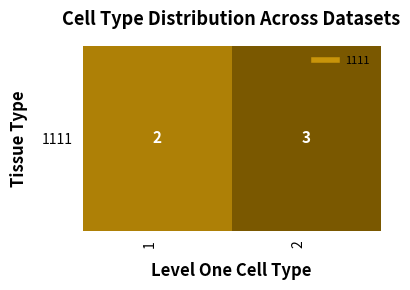

What is the difference between the maximum and minimum values?

1